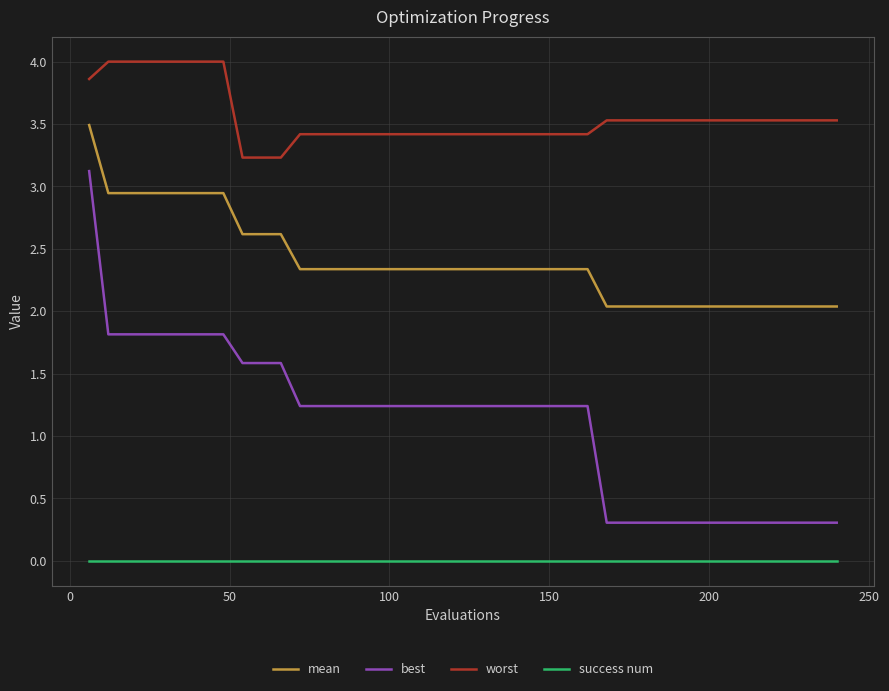

List the series in order of their peak value, lowest first.

success num, best, mean, worst